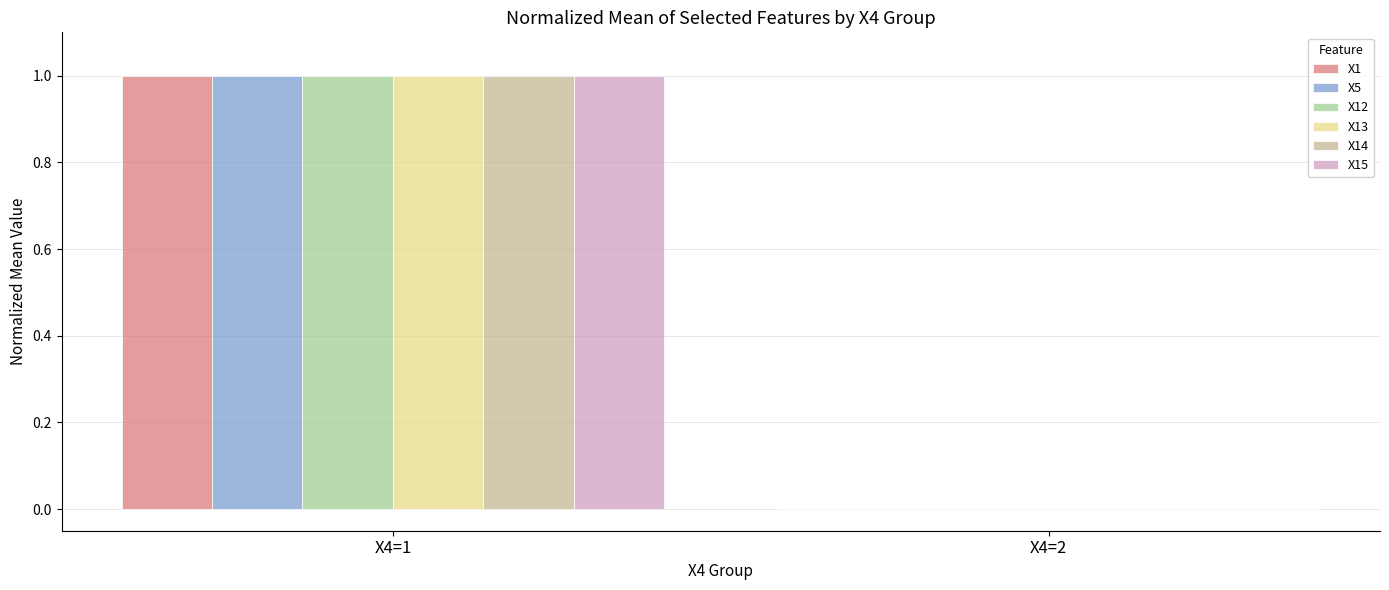

At which category is the sum across all series the highest?

X4=1